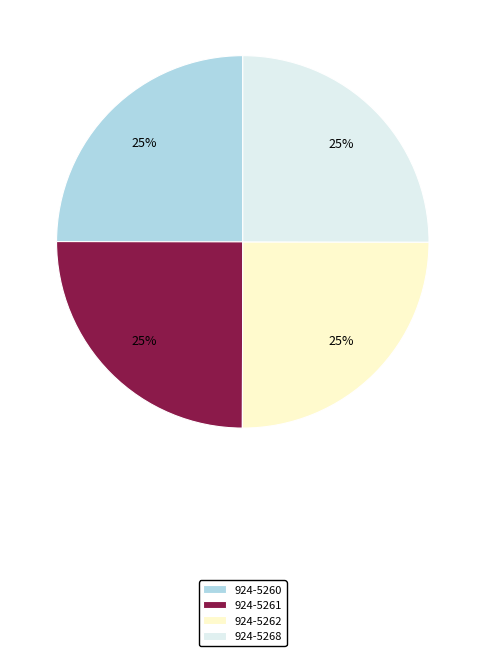

Is 924-5262 the majority of the pie?

No